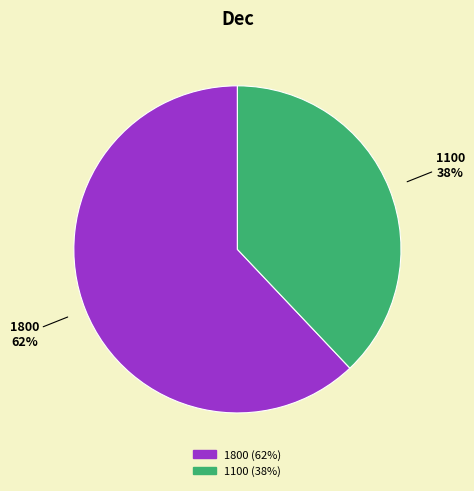

True or false: 1800 accounts for 56% of the total.

False